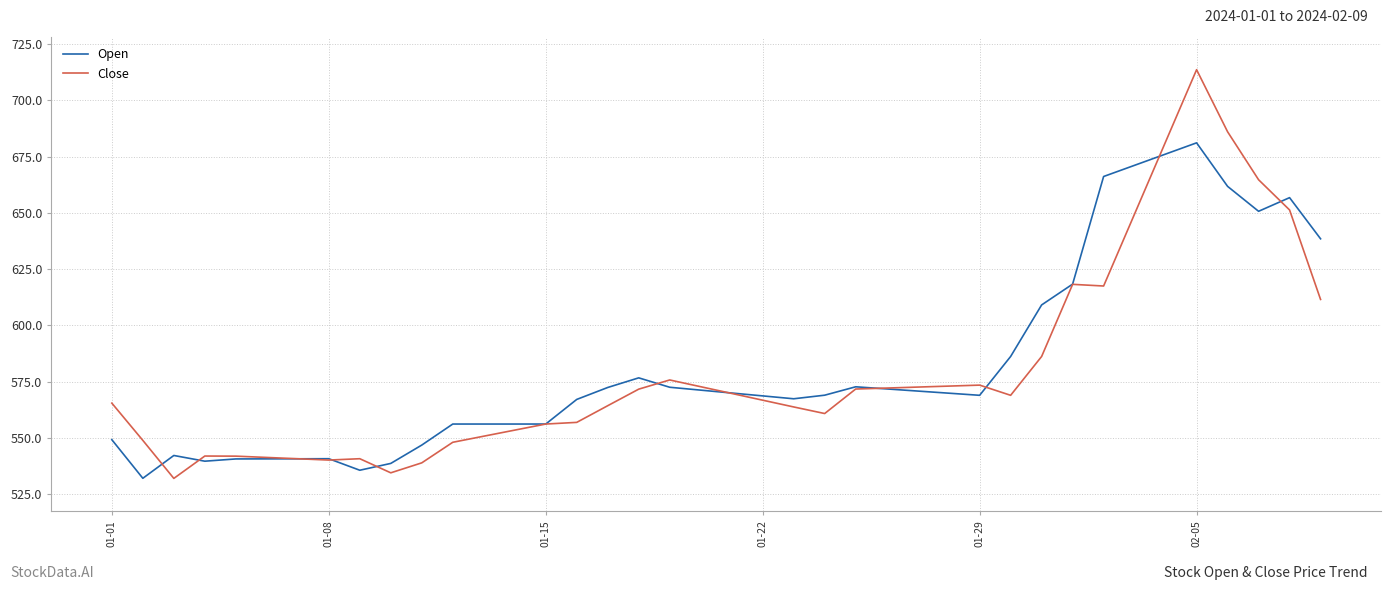

What is the average value of the Close series?

579.7